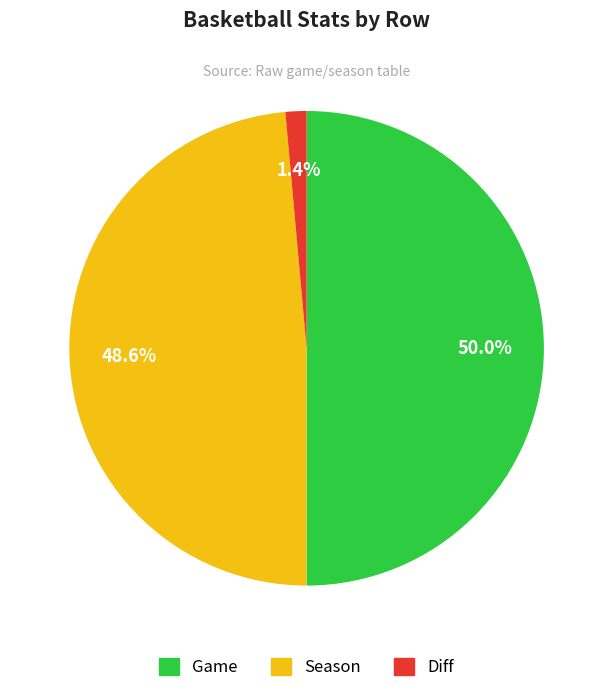

Approximately how many times larger is the value at Game compared to Season?

1.0